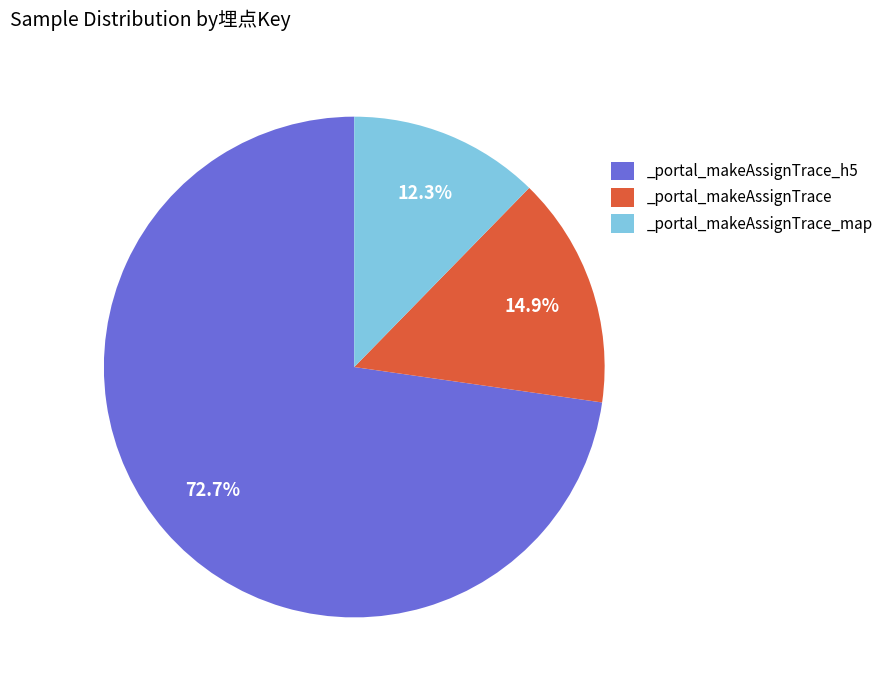

What is the ratio of the value at _portal_makeAssignTrace_h5 to the value at _portal_makeAssignTrace?

4.9